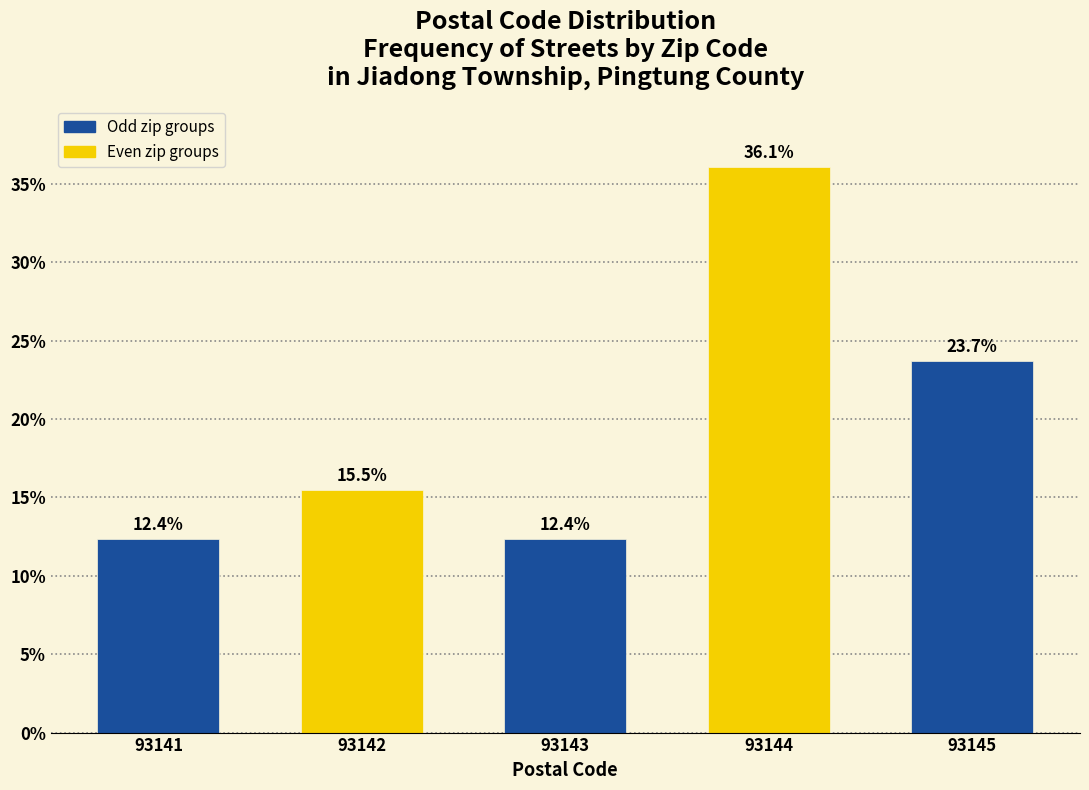

Reading right to left, extract all data points from this chart.

93145=23.7	93144=36.1	93143=12.4	93142=15.5	93141=12.4